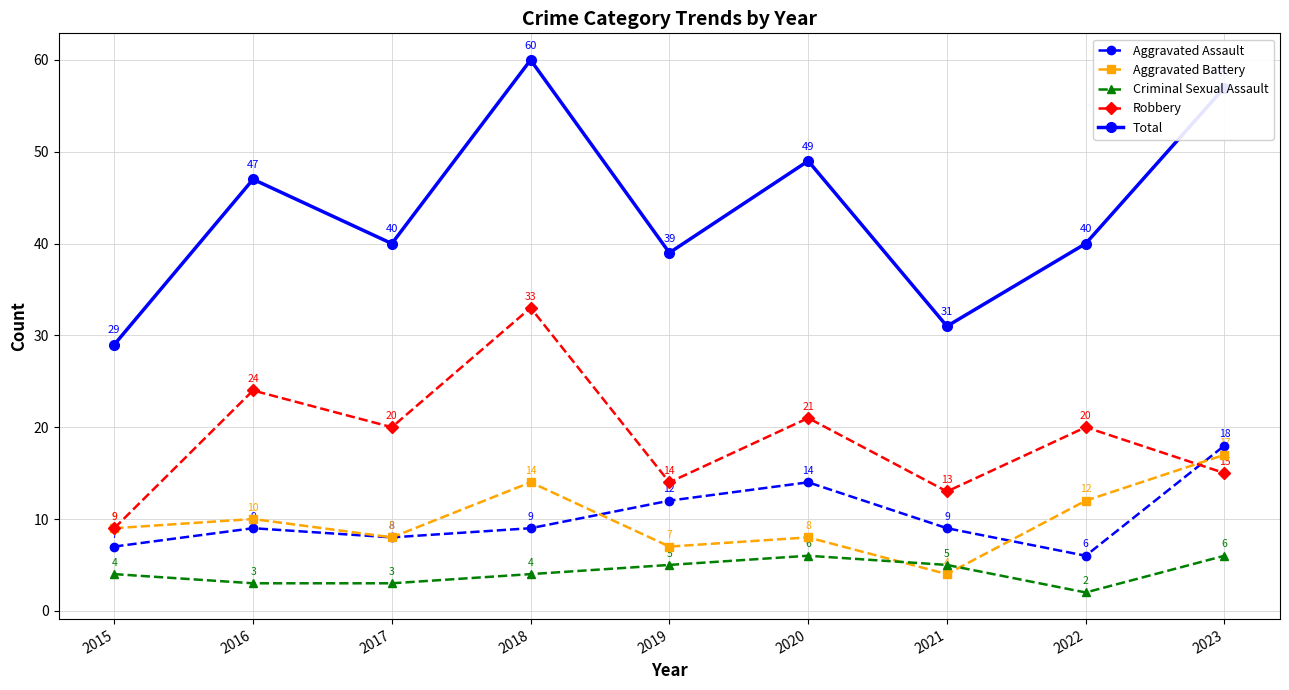

Rank the series at 2022 from lowest to highest value.

Criminal Sexual Assault, Aggravated Assault, Aggravated Battery, Robbery, Total